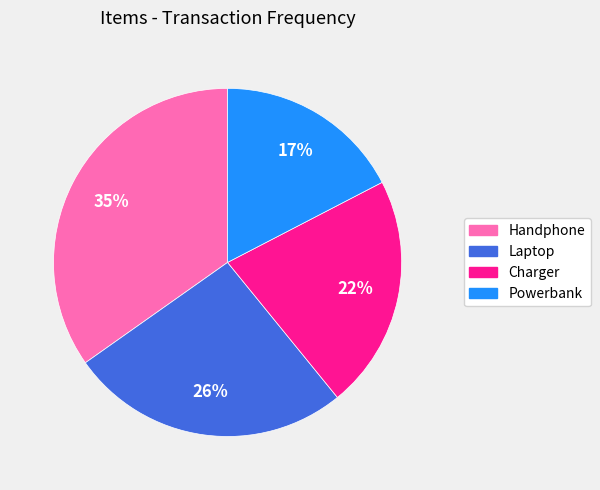

Combined, do Laptop and Charger account for over 50%?

No